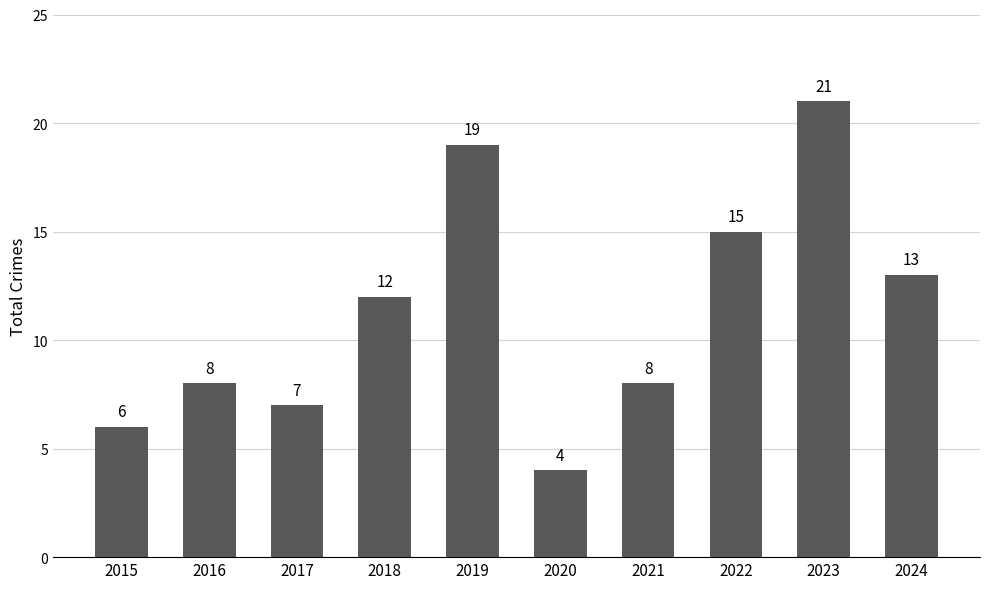

What is the ratio of the value at 2021 to the value at 2018?

0.7